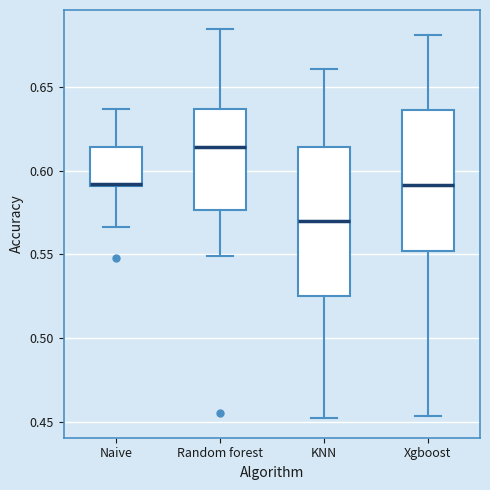

Reading left to right, transcribe this box plot: for each box, give where its median line is, the range the box spans, and where its two whiskers end, as read against the y-axis. The values are not printed on the chart, so give them approximately, as read against the axis.

Naive: median 0.590, box 0.590 to 0.615, whiskers 0.565 to 0.635
Random forest: median 0.615, box 0.575 to 0.635, whiskers 0.550 to 0.685
KNN: median 0.570, box 0.525 to 0.615, whiskers 0.450 to 0.660
Xgboost: median 0.590, box 0.550 to 0.635, whiskers 0.455 to 0.680